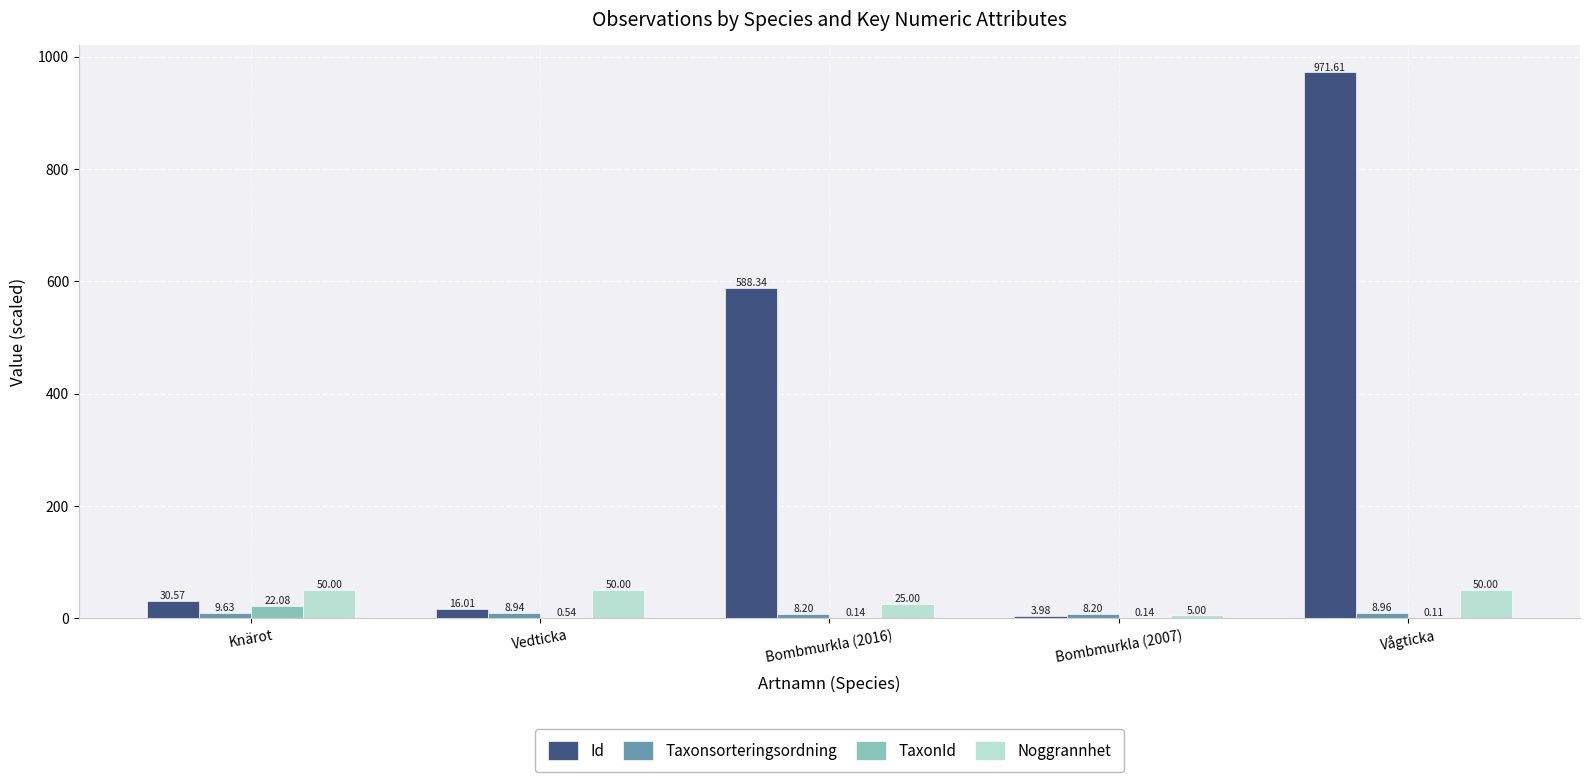

Which series changed the most between Knärot and Vedticka?

TaxonId